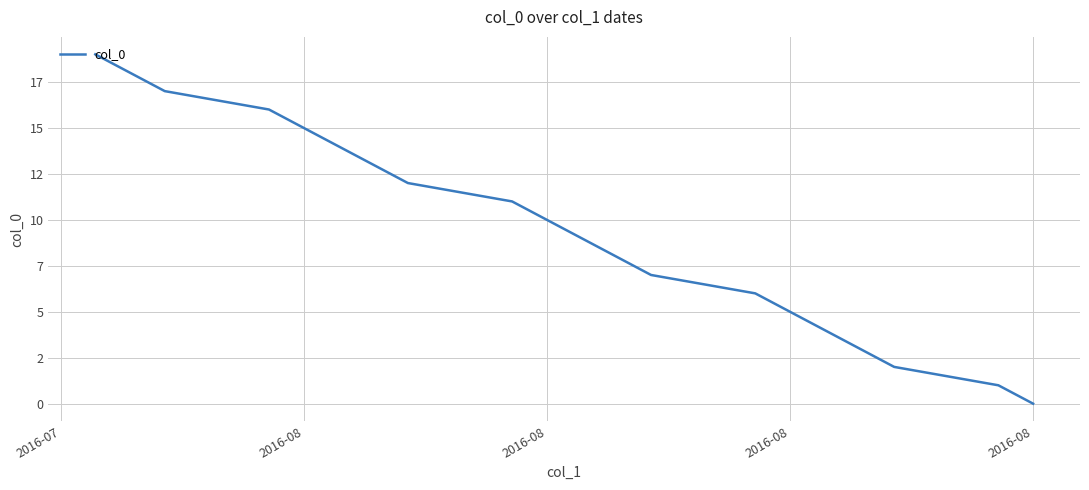

How many data points are less than 10?

10